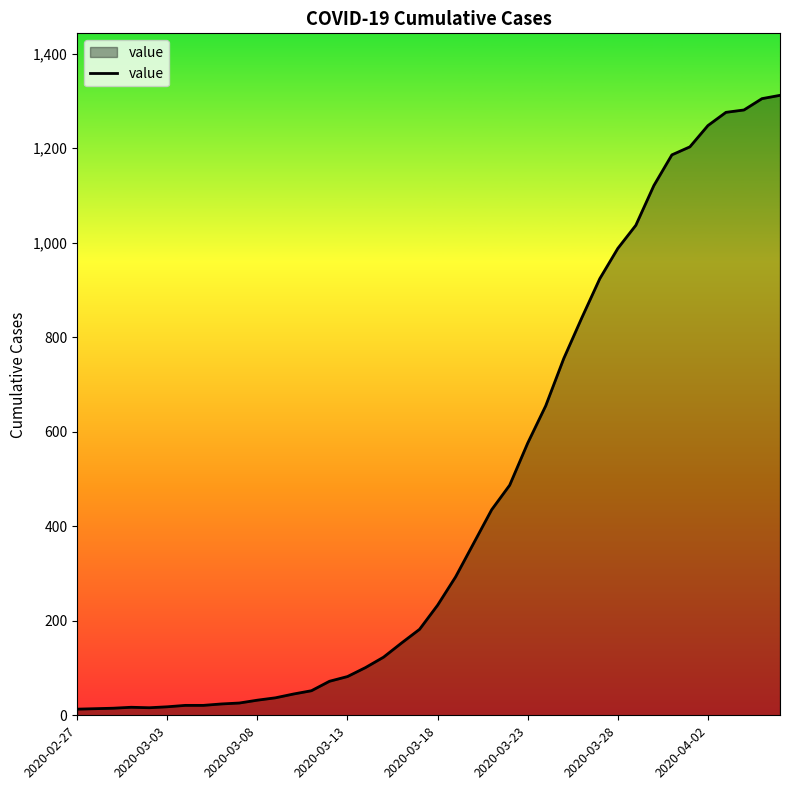

What is the difference between the maximum and minimum values?

1299